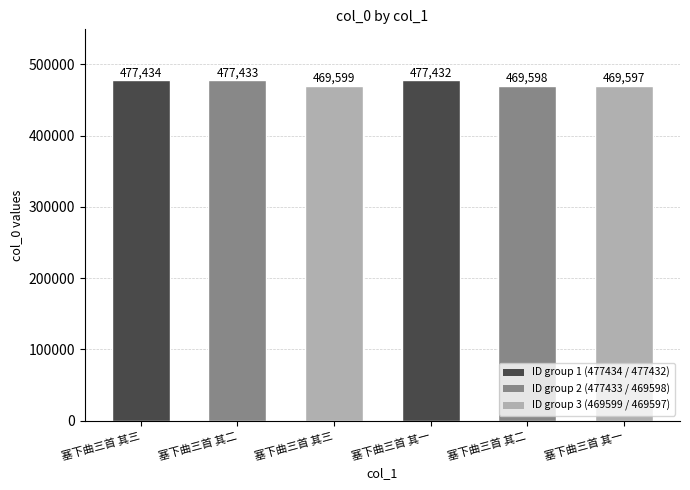

True or false: the data shows 167120 at 塞下曲三首 其一.

False